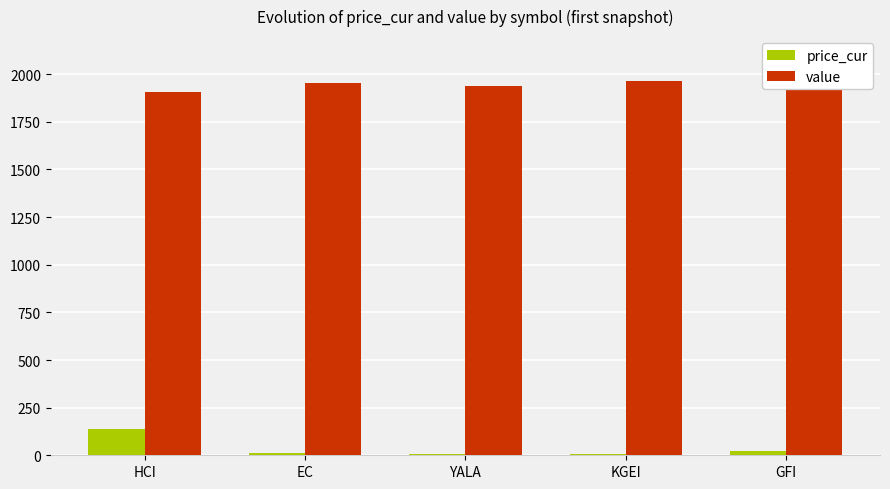

Which series has the widest spread of values?

price_cur